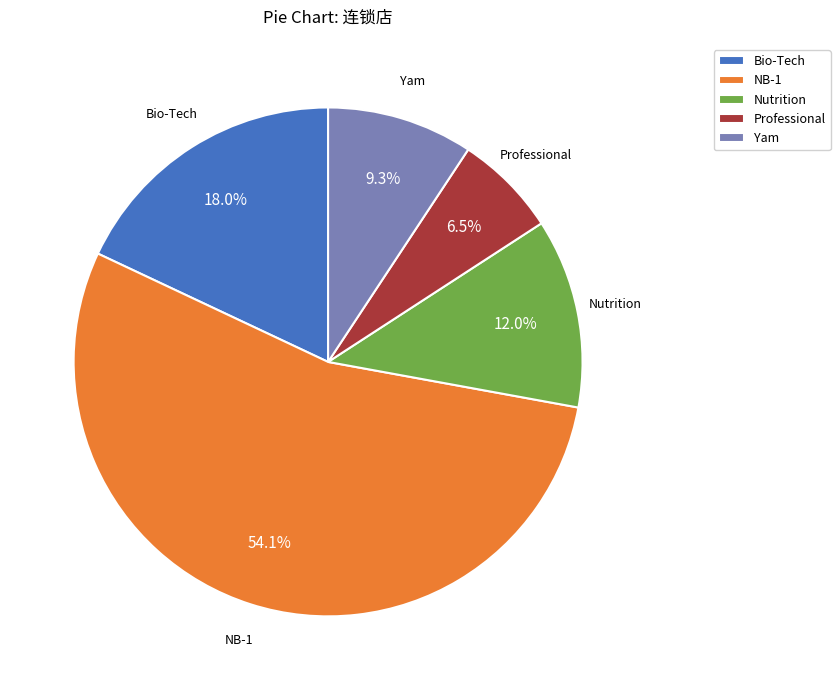

Which slice represents more than half of the pie?

NB-1